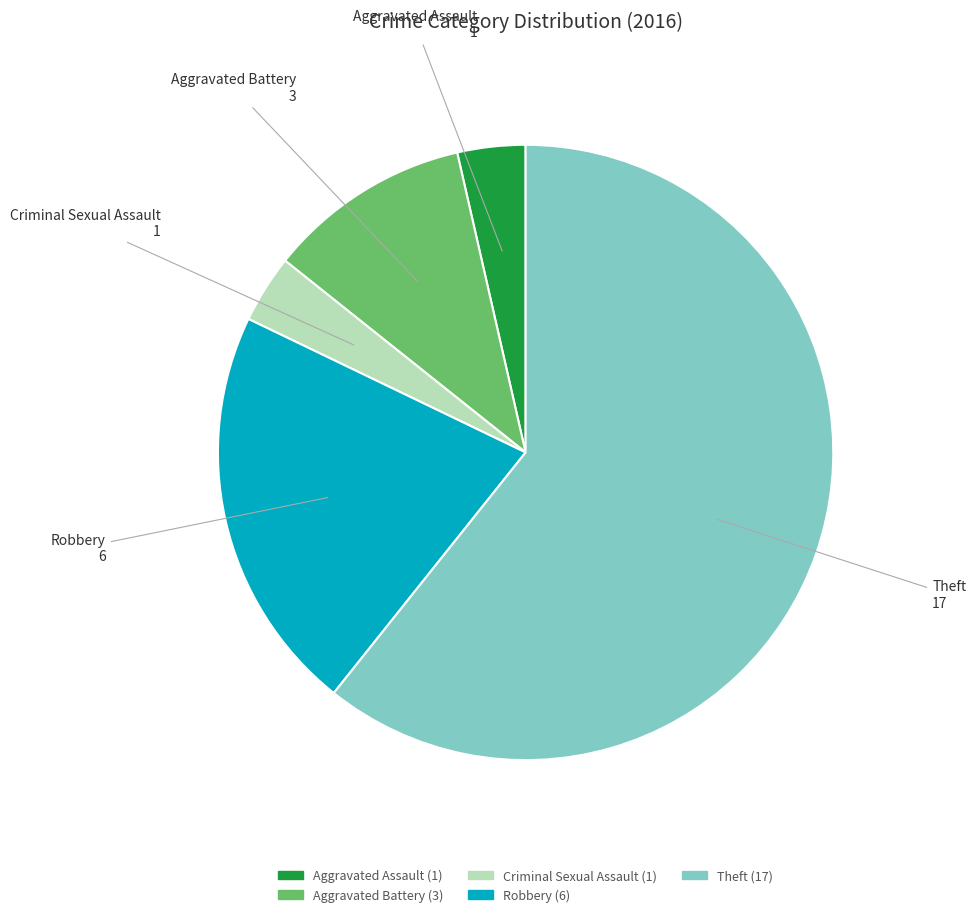

Is the sum of Criminal Sexual Assault and Robbery greater than half?

No